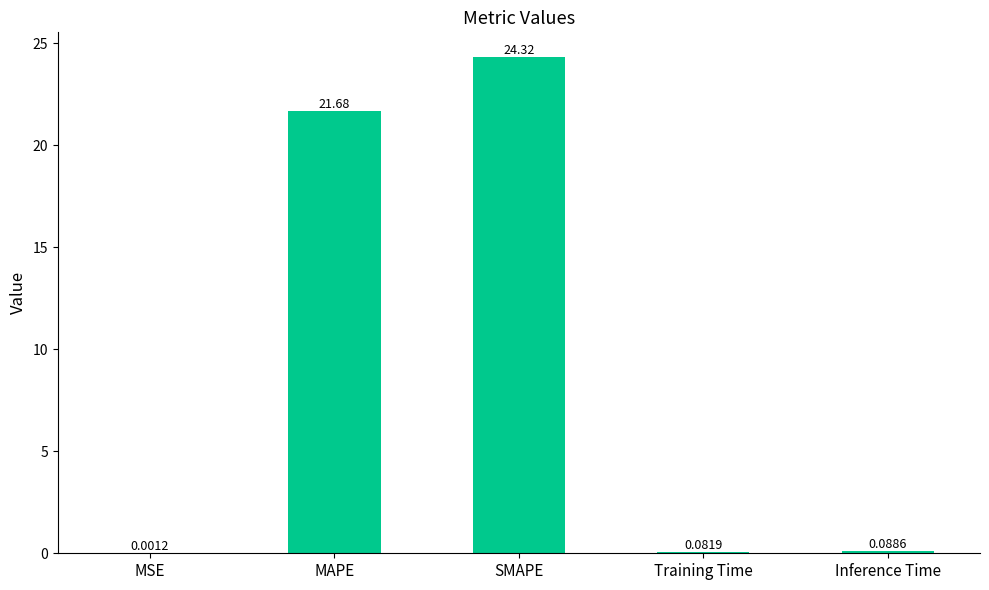

Where is the data nearest to the value 12?

MAPE